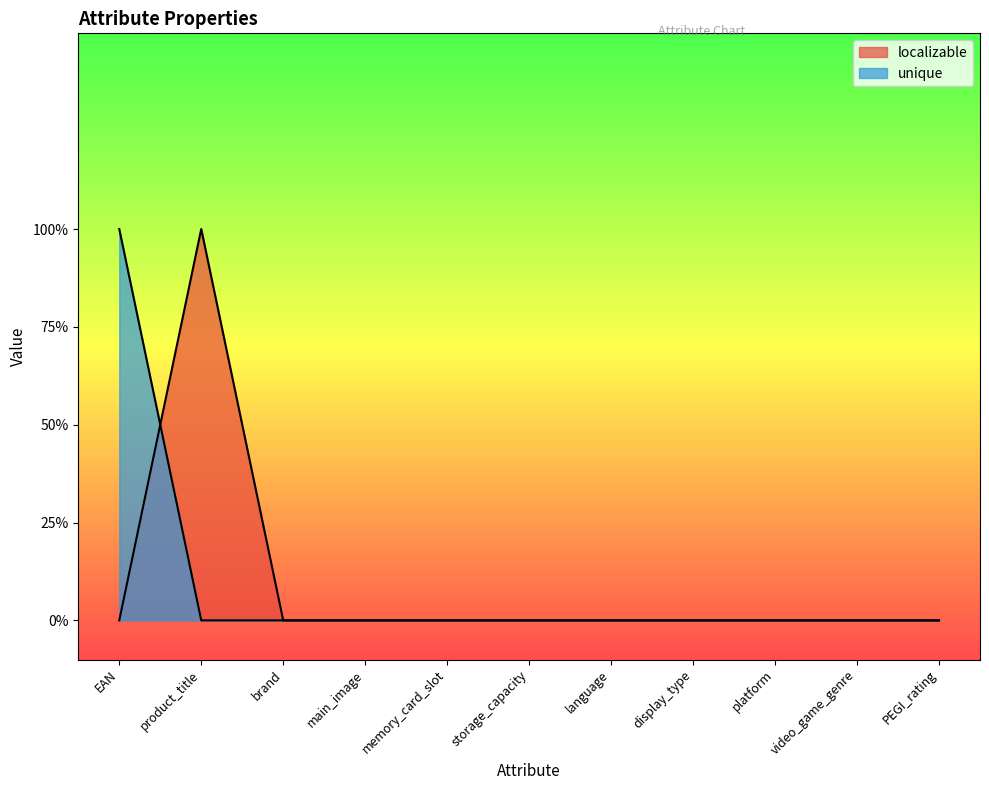

Reading right to left, what are all the values shown in this chart?

localizable: PEGI_rating=0	video_game_genre=0	platform=0	display_type=0	language=0	storage_capacity=0	memory_card_slot=0	main_image=0	brand=0	product_title=1	EAN=0
unique: PEGI_rating=0	video_game_genre=0	platform=0	display_type=0	language=0	storage_capacity=0	memory_card_slot=0	main_image=0	brand=0	product_title=0	EAN=1